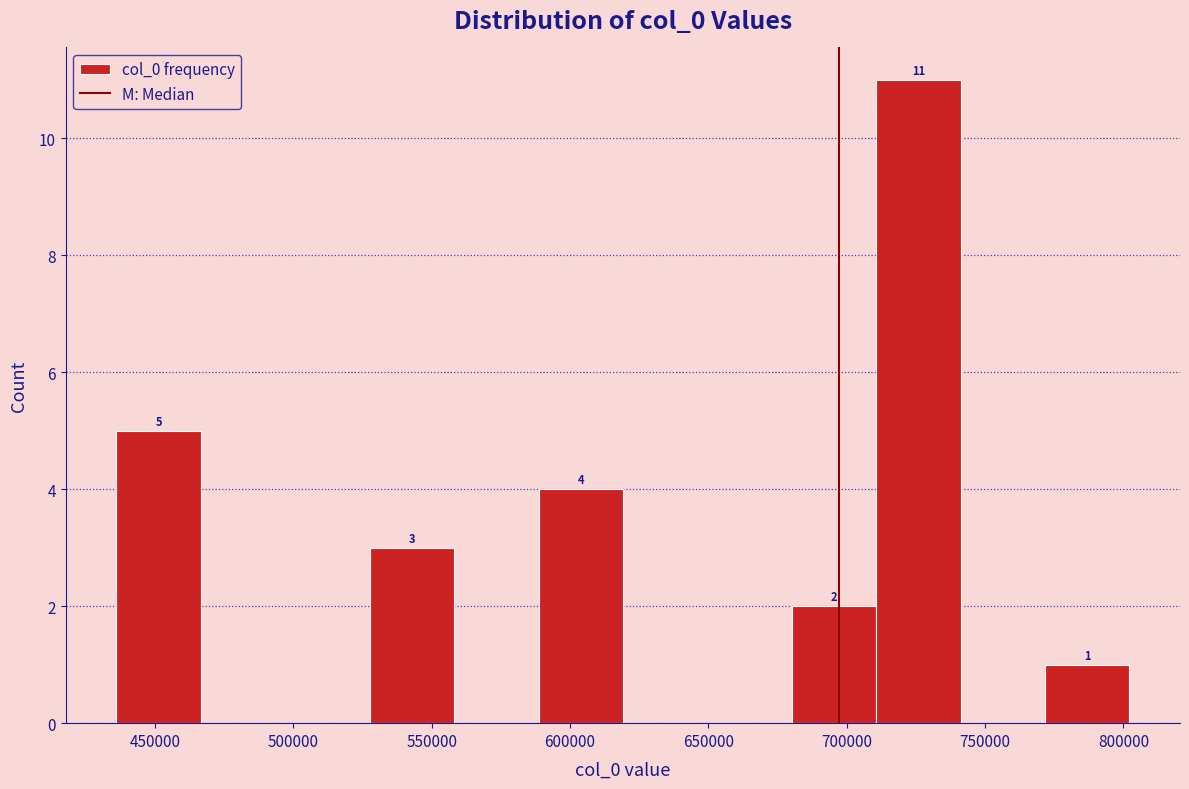

Over which range of the x-axis is the bar tallest?

710000 to 740000